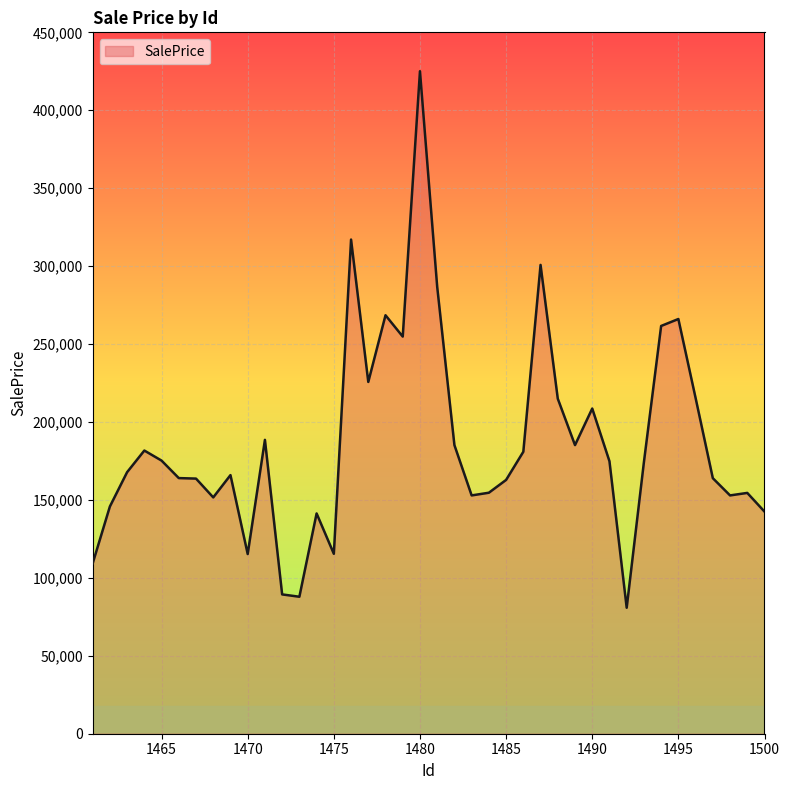

What is the difference between the maximum and minimum values?

344228.1